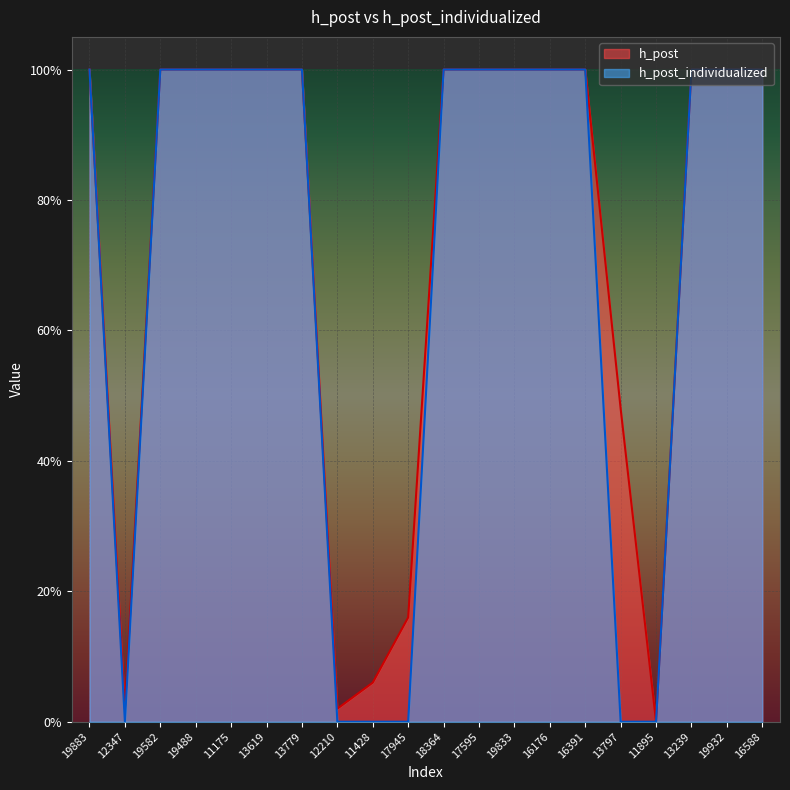

Count the number of data series in this chart.

2